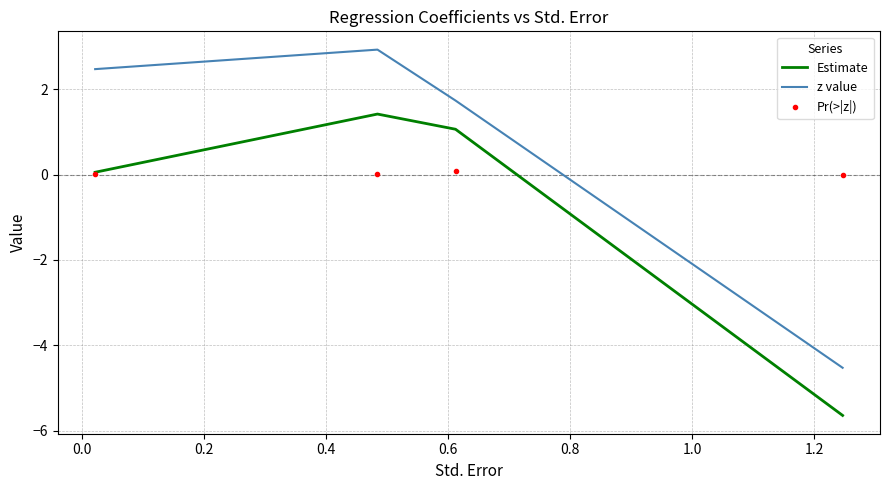

How many data points does each series have?

4